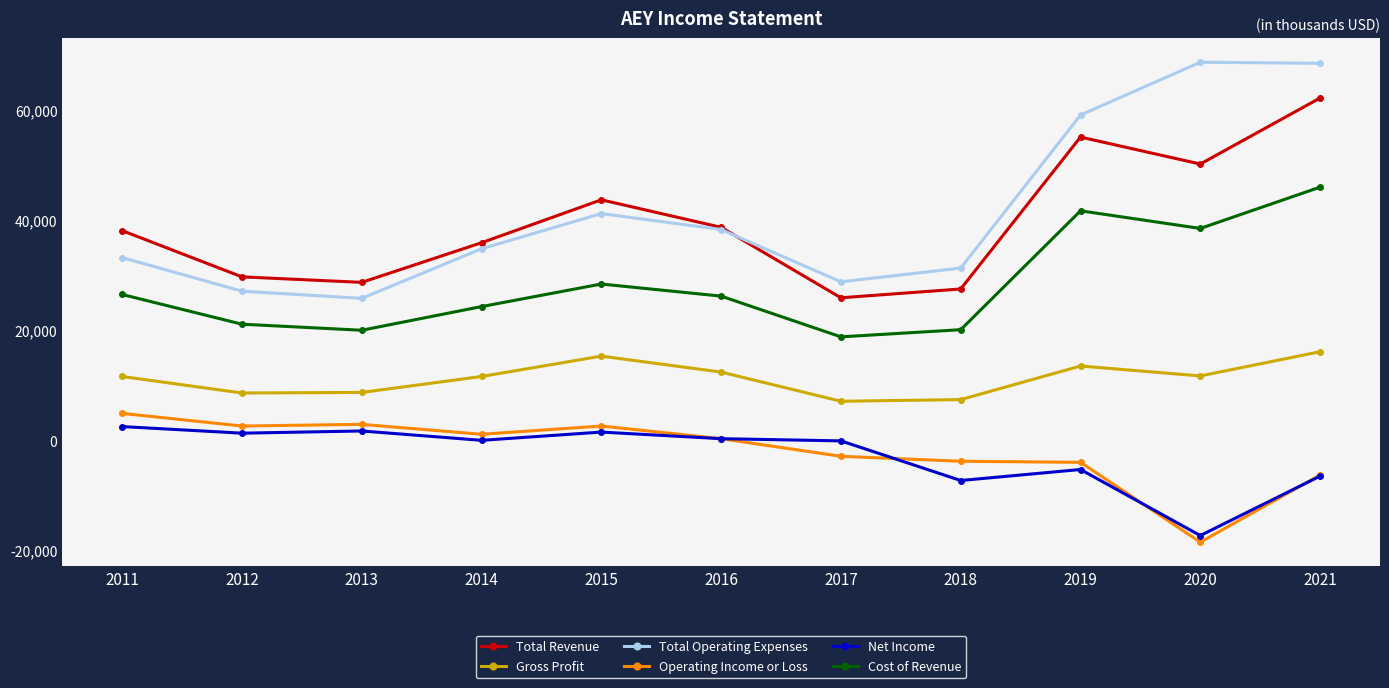

At which category is the sum across all series the highest?

2021